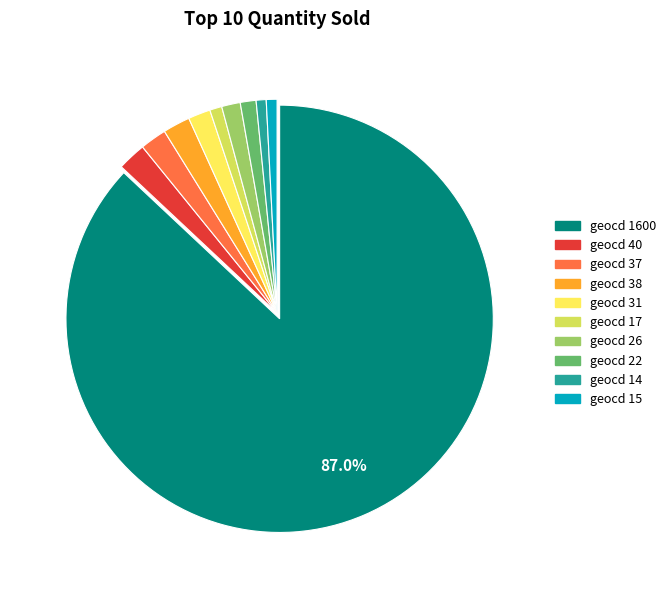

Does any single category account for the majority?

Yes